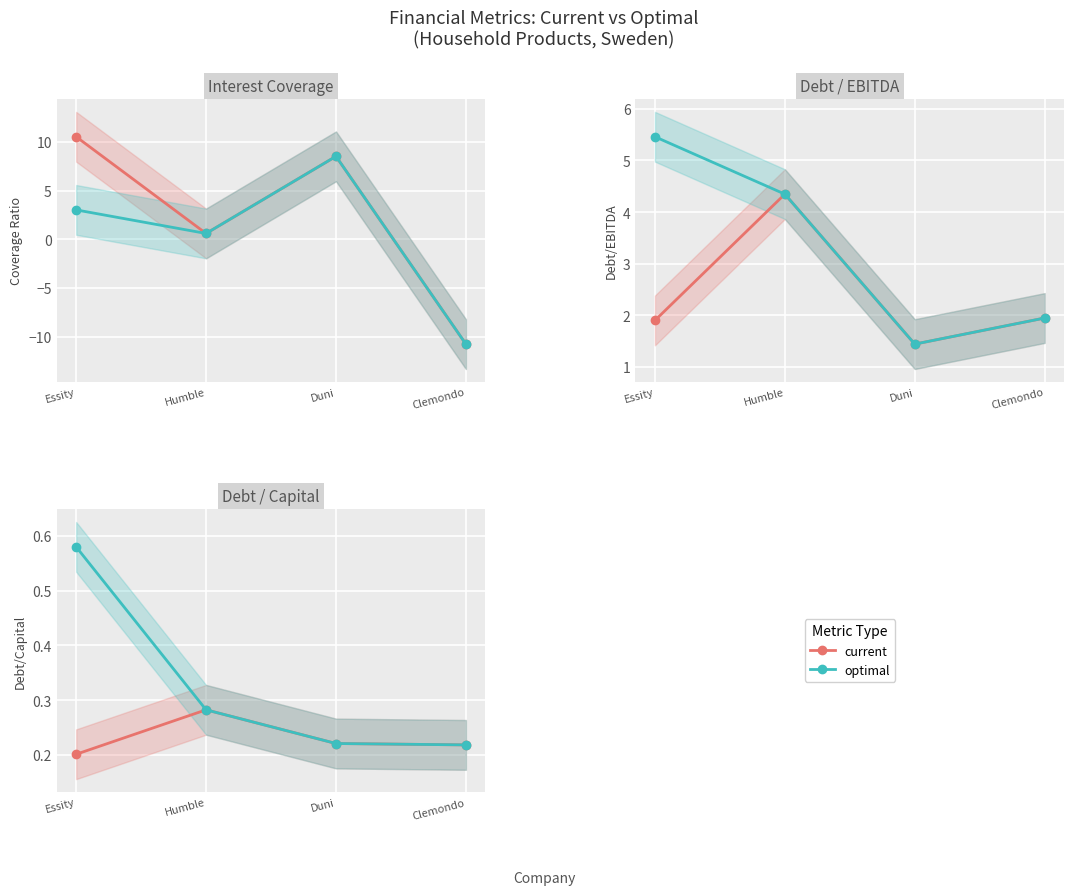

True or false: optimal has a value of 0.6 at Essity.

True